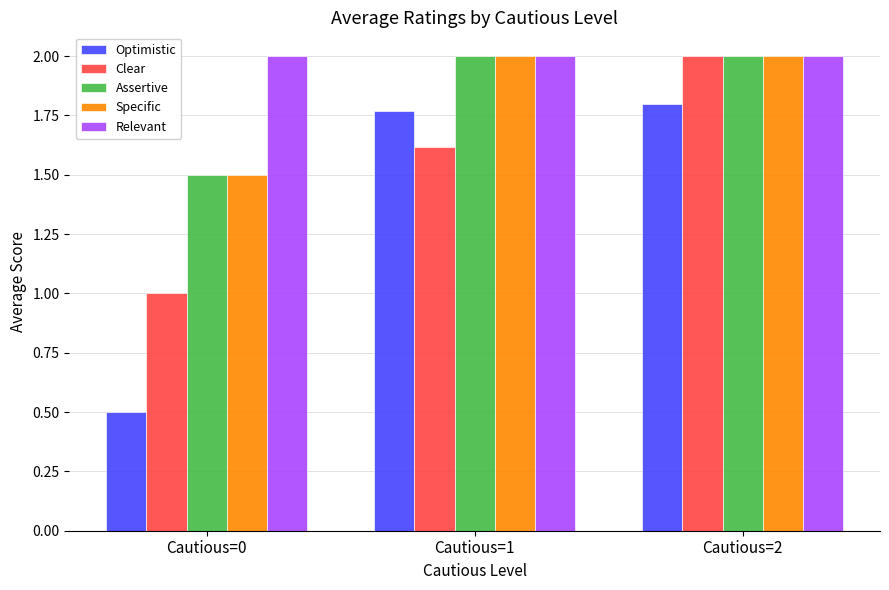

What is the minimum value shown in the chart?

0.5